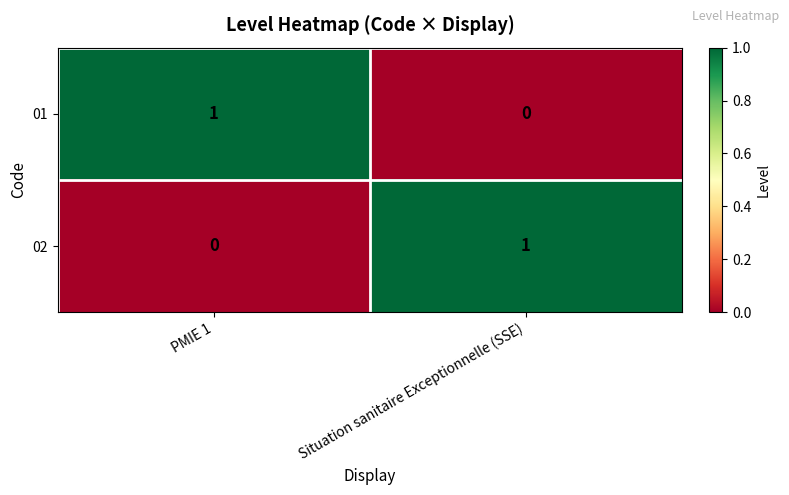

The 01 series shows 0 at PMIE 1. True or false?

False